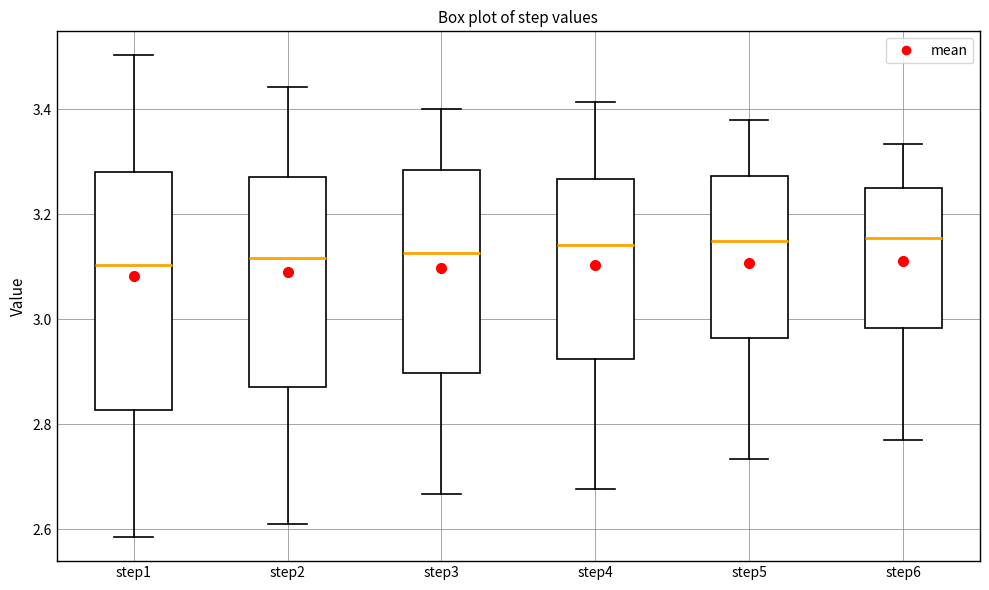

Where is the lower edge of the box for step1 on the y-axis? The values are not printed on the chart, so give them approximately, as read against the axis.

2.82